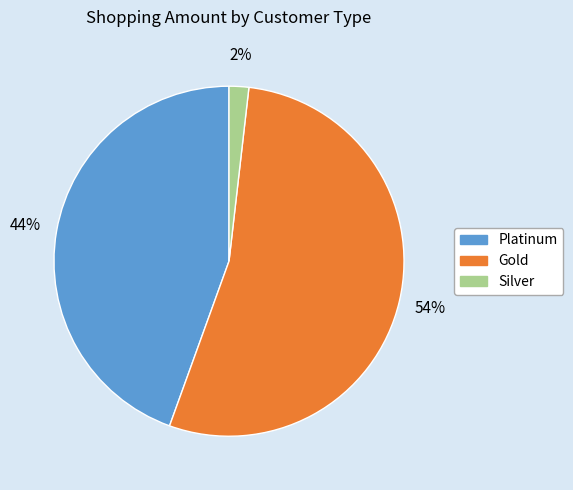

Is there any slice that represents more than half of the pie?

Yes